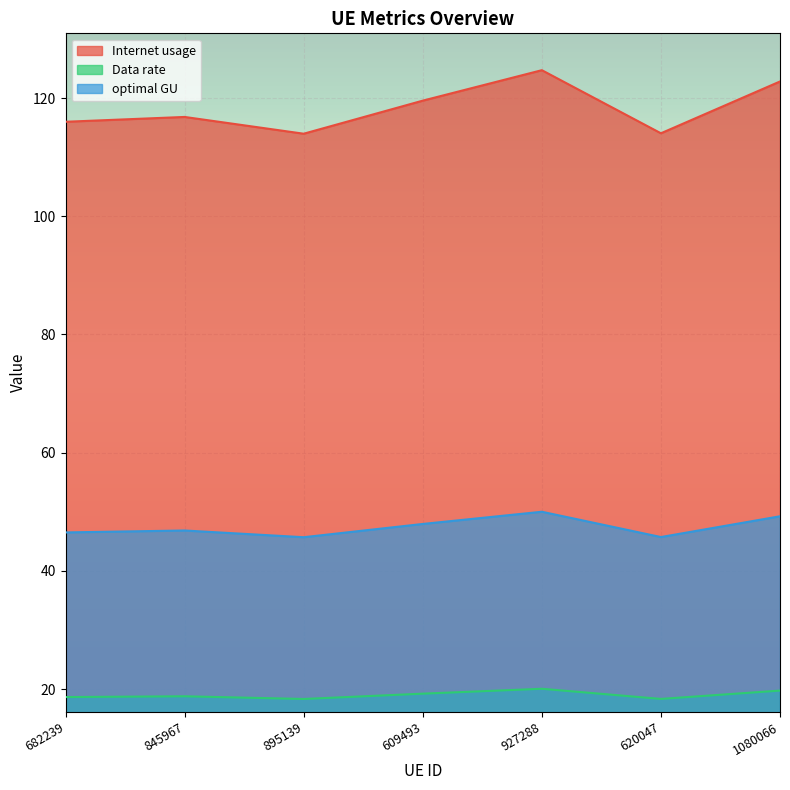

What are all the series names shown in the legend?

Internet usage, Data rate, optimal GU